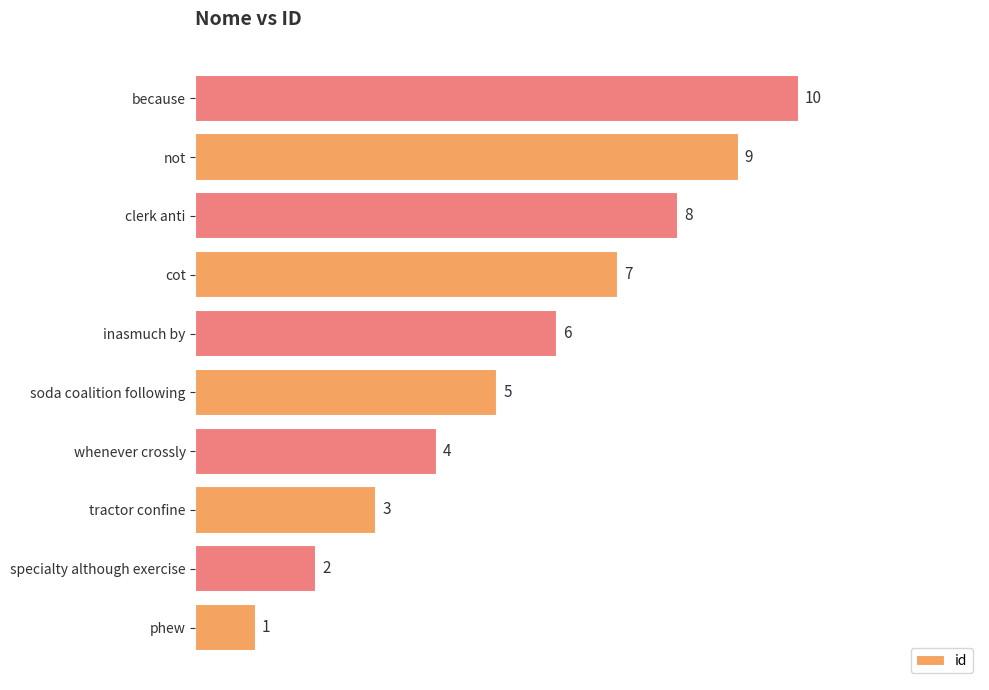

True or false: the data shows 1 at soda coalition following.

False